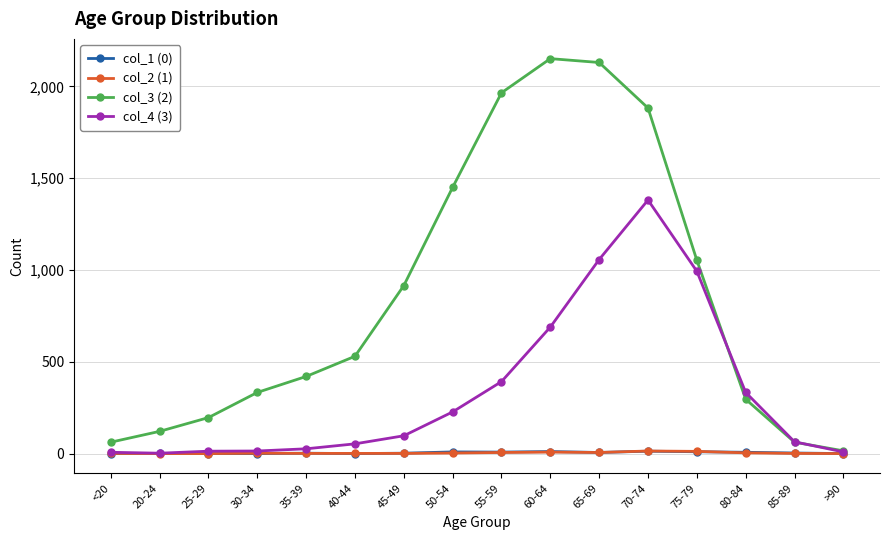

What is the label of the 9th point from the left?

55-59